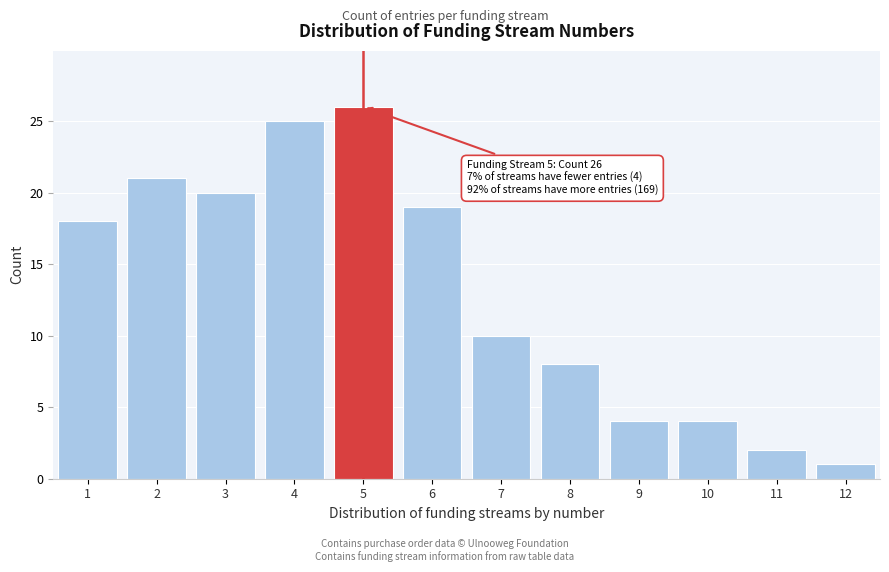

Reading left to right, what are all the values shown in this chart?

1=18	2=21	3=20	4=25	5=26	6=19	7=10	8=8	9=4	10=4	11=2	12=1